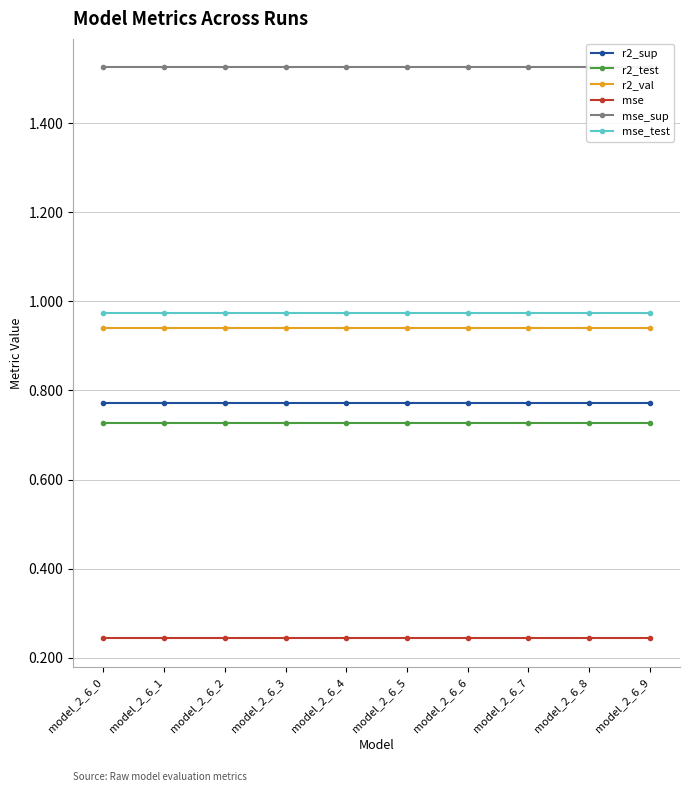

True or false: r2_test and r2_sup cross at least once.

False